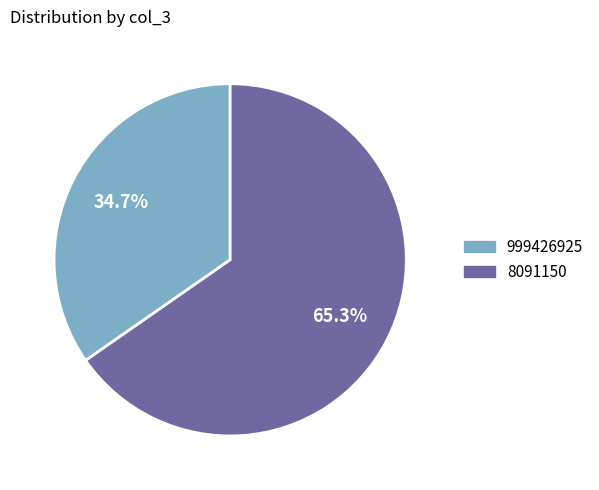

Rank the categories by value from highest to lowest.

8091150, 999426925